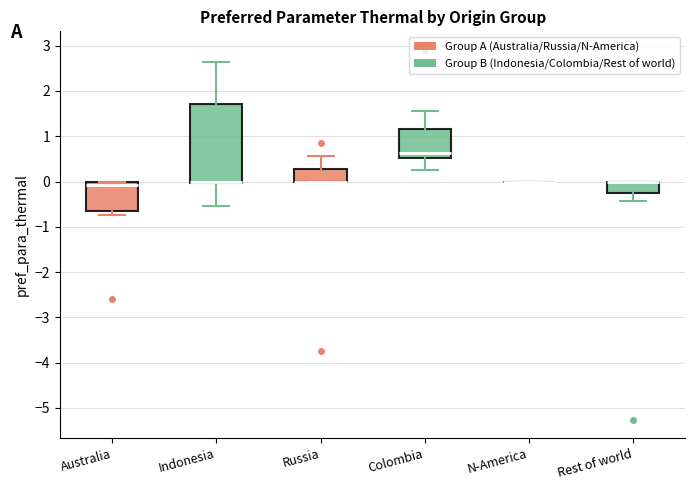

Reading left to right, read every box against the y-axis: the position of its median line, the range the box covers, and the ends of its whiskers. The values are not printed on the chart, so give them approximately, as read against the axis.

Australia: median -0.1, box -0.7 to 0.0, whiskers -0.7 (just below the box's lower edge) to 0.0
Indonesia: median 0.0 (drawn on the box's lower edge), box 0.0 to 1.7, whiskers -0.5 to 2.6
Russia: median 0.0 (drawn on the box's lower edge), box 0.0 to 0.3, whiskers 0.0 to 0.6
Colombia: median 0.6, box 0.5 to 1.2, whiskers 0.3 to 1.6
N-America: box collapsed to a line at 0.0, whiskers 0.0 to 0.0
Rest of world: median 0.0 (drawn on the box's upper edge), box -0.3 to 0.0, whiskers -0.4 to 0.0